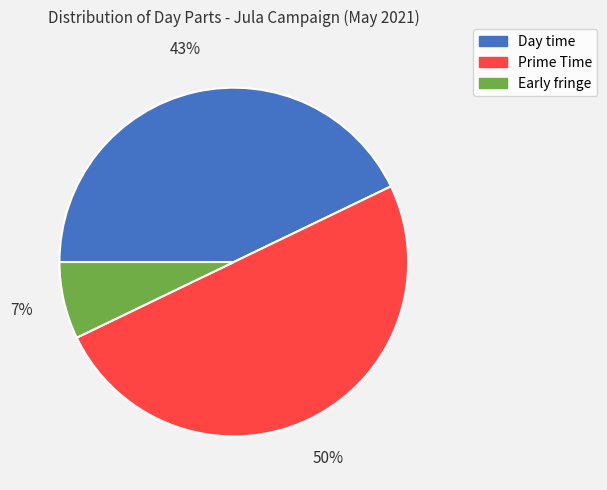

To the nearest percent, what is the difference between the Day time and Early fringe slice percentages?

36%